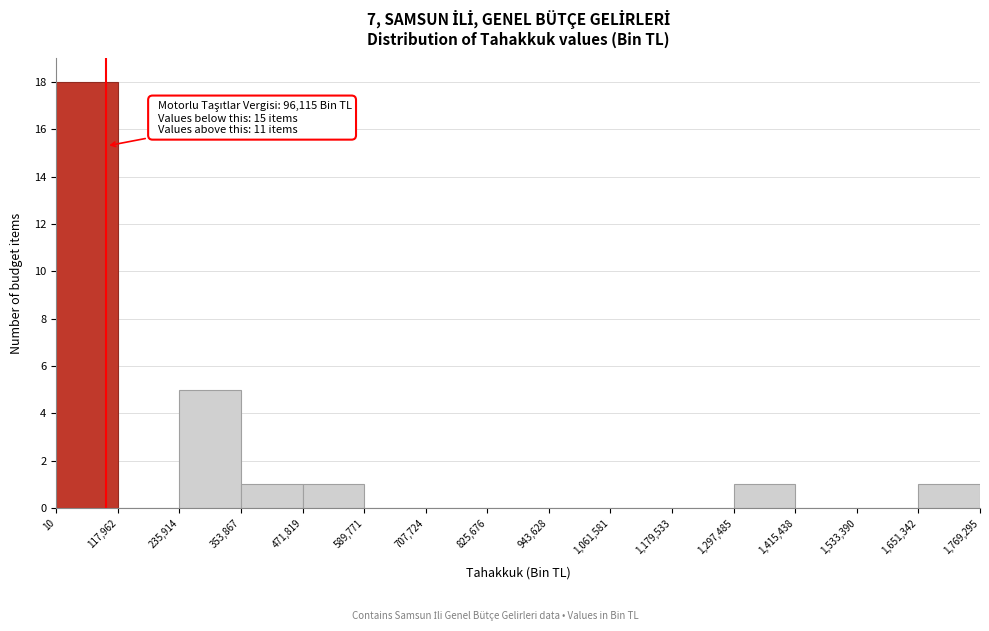

Which range on the x-axis has the tallest bar?

10 to 117,962